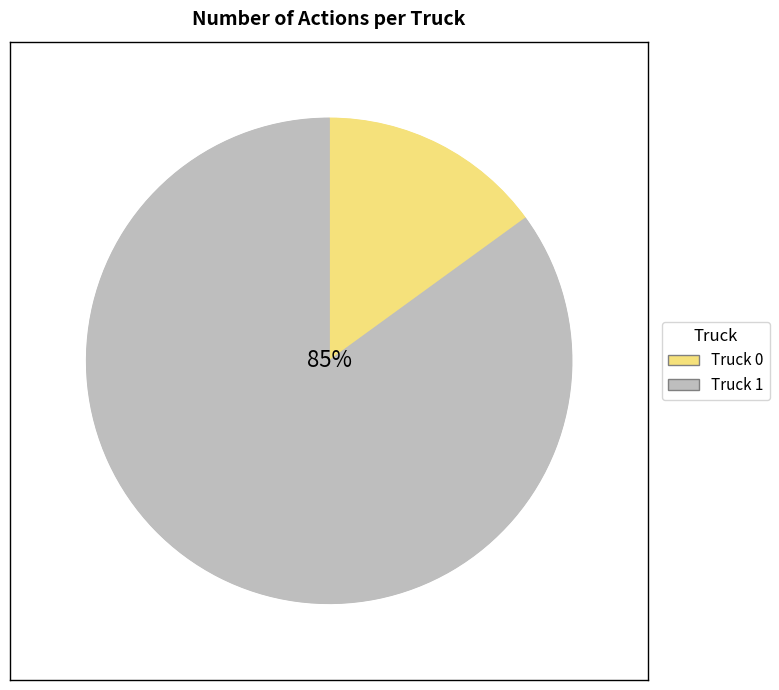

Which category has the smallest portion of the pie?

Truck 0